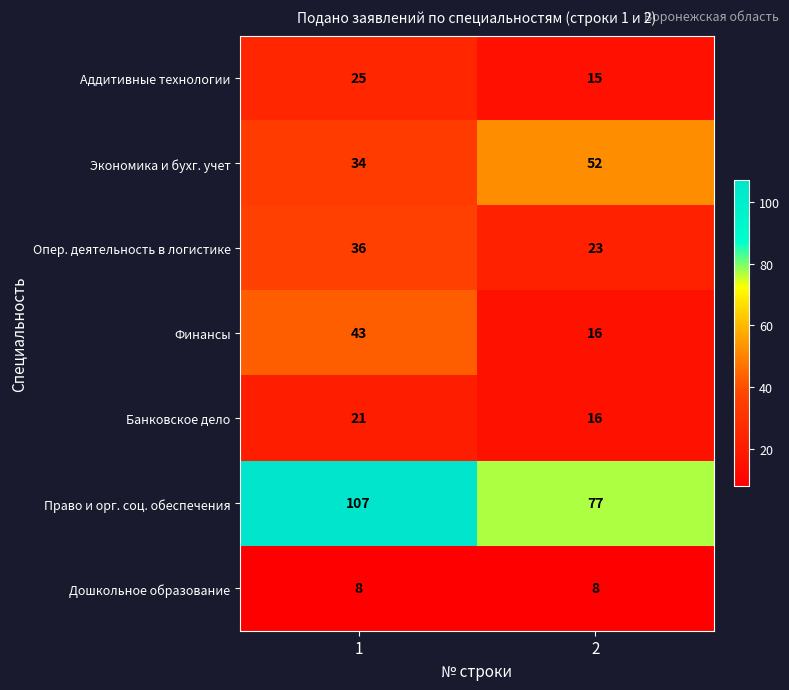

What is the sum of all Аддитивные технологии values?

40